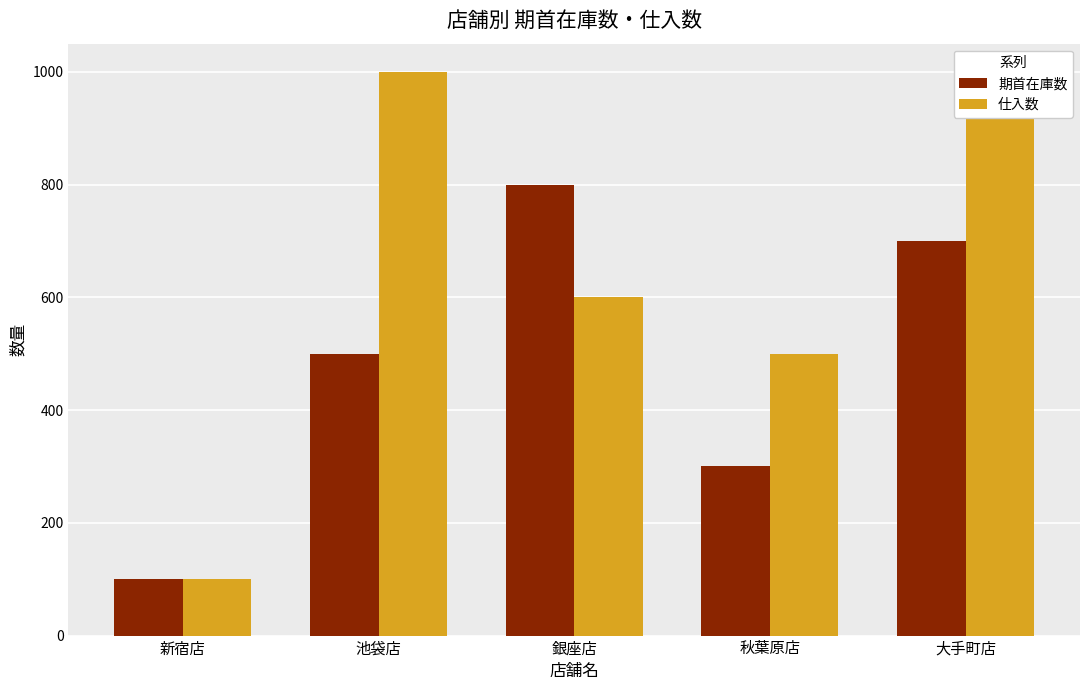

What is the difference between the highest and lowest values at 池袋店?

500